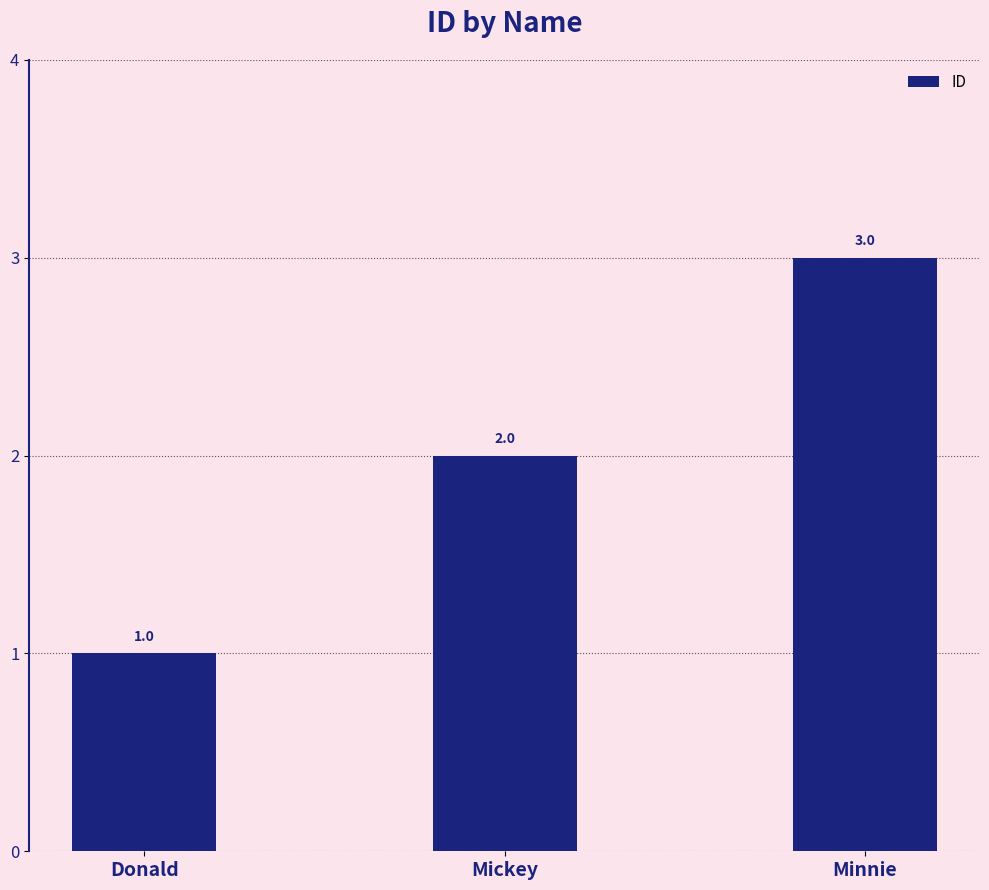

What is the sum of the values at Minnie and Donald?

4